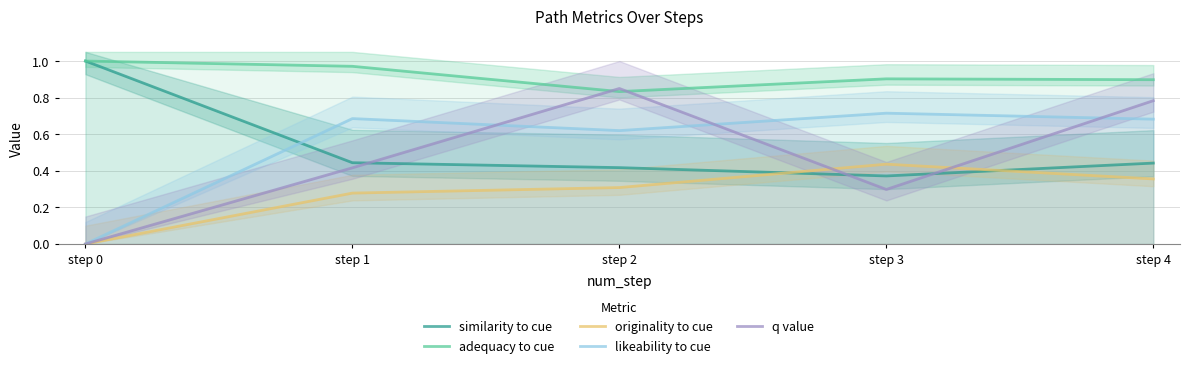

What is the value of the adequacy to cue point at the 4th from the left?

0.9